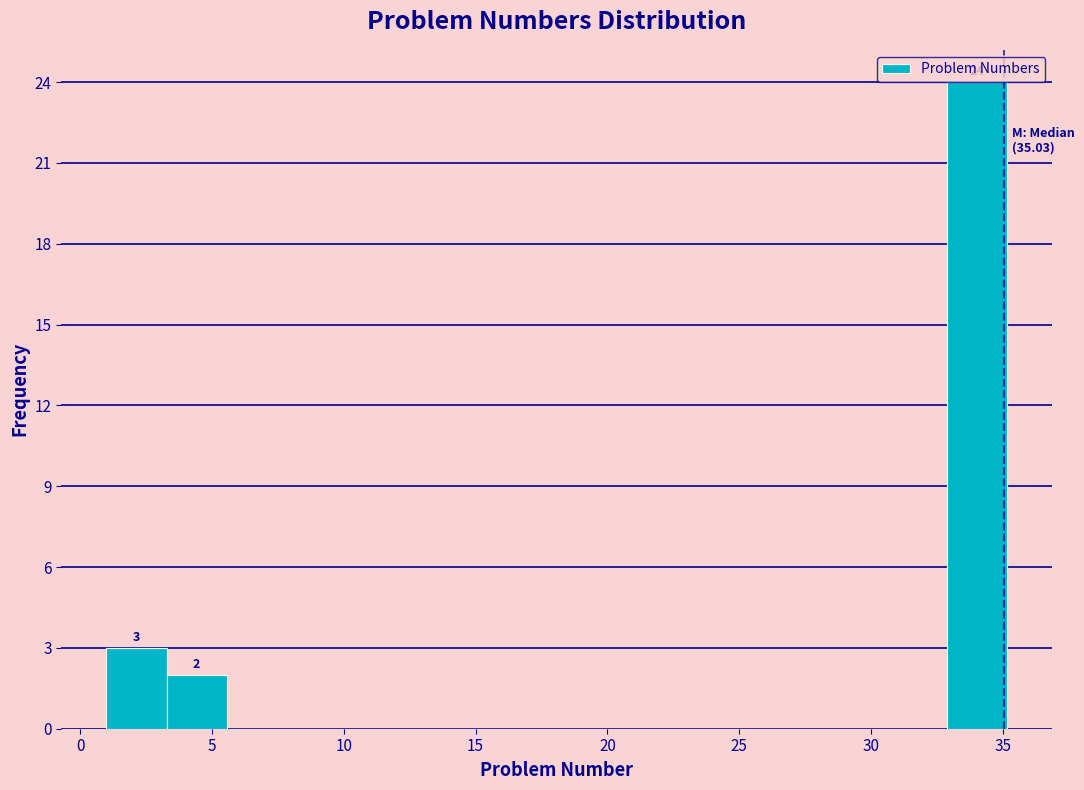

Over which range of the x-axis is the bar tallest?

33.0 to 35.0